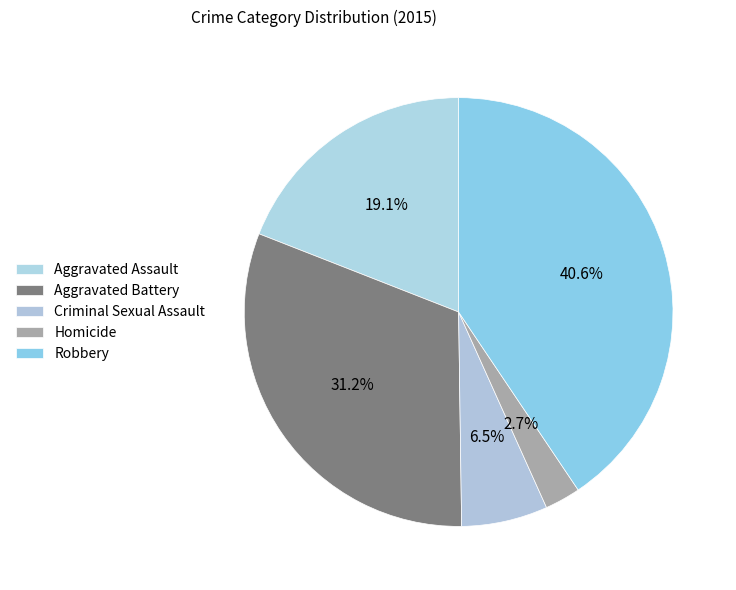

Between Criminal Sexual Assault and Homicide, which is larger?

Criminal Sexual Assault